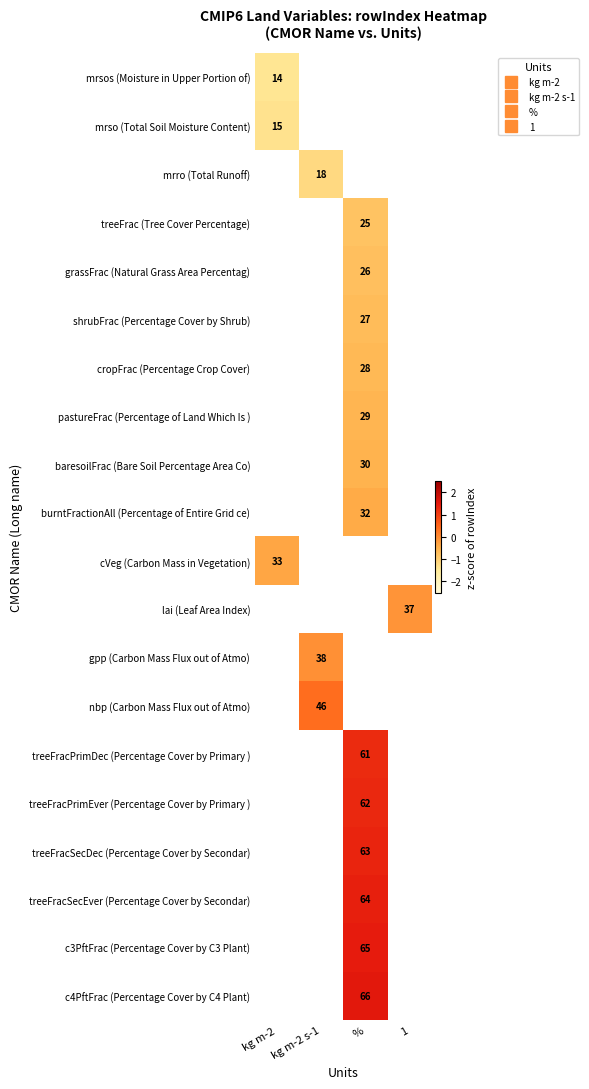

How many distinct data groups are displayed?

20